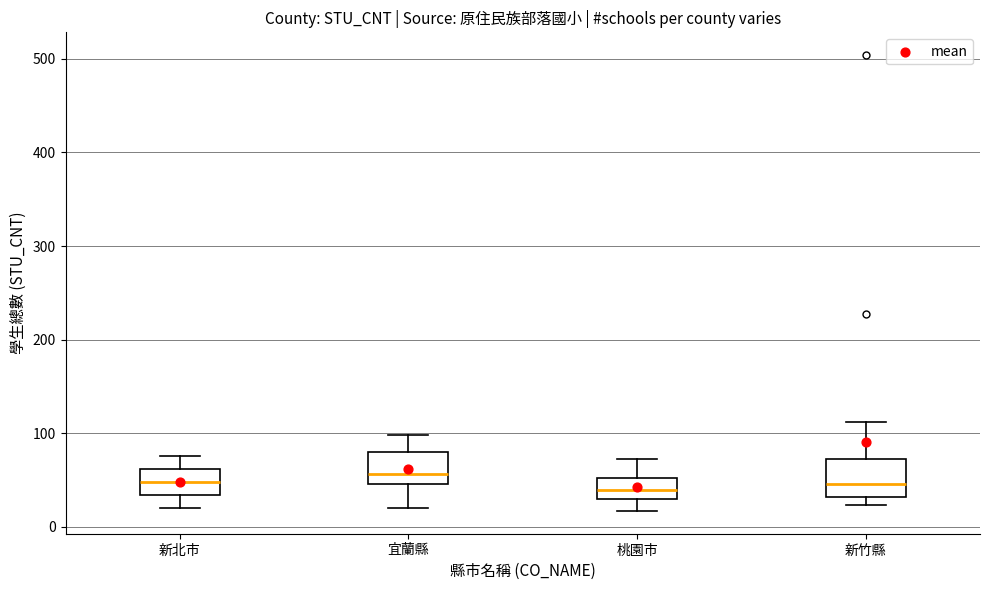

Reading left to right, transcribe this box plot: for each box, give where its median line is, the range the box spans, and where its two whiskers end, as read against the y-axis. The values are not printed on the chart, so give them approximately, as read against the axis.

新北市: median 50, box 30 to 60, whiskers 20 to 80
宜蘭縣: median 60, box 50 to 80, whiskers 20 to 100
桃園市: median 40, box 30 to 50, whiskers 20 to 70
新竹縣: median 50, box 30 to 70, whiskers 20 to 110